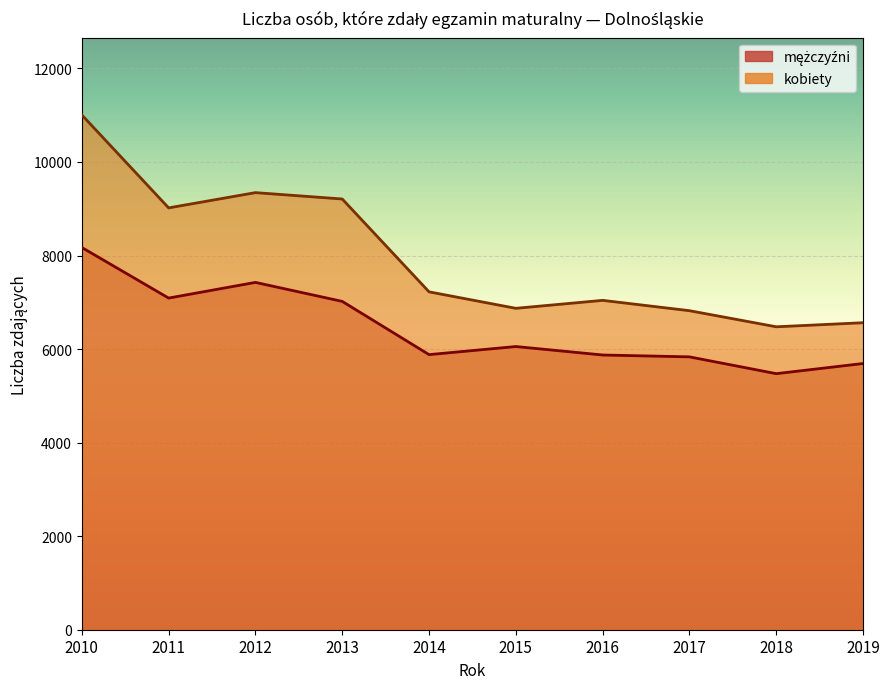

Reading left to right, list all the values displayed in this chart.

mężczyźni: 8171	7090	7425	7019	5881	6054	5873	5833	5474	5691
kobiety: 11005	9018	9344	9208	7223	6871	7041	6820	6476	6563